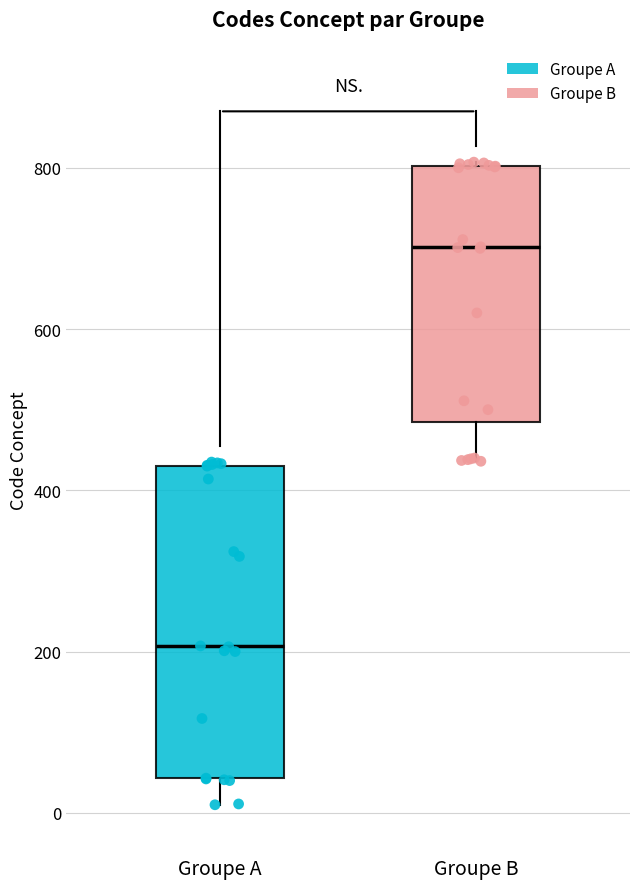

Comparing the boxes themselves (not the whiskers), which one is the tallest?

Groupe A